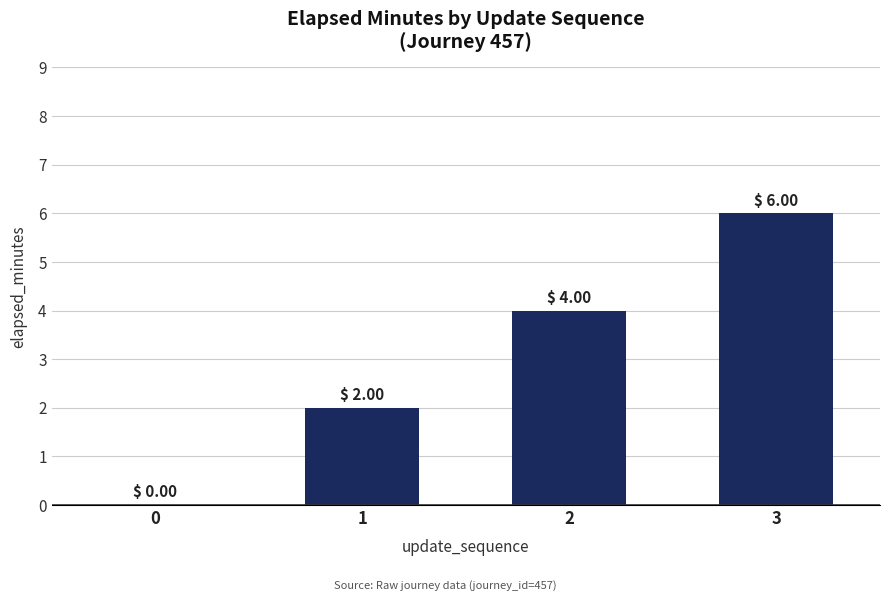

Read the value at 3.

6